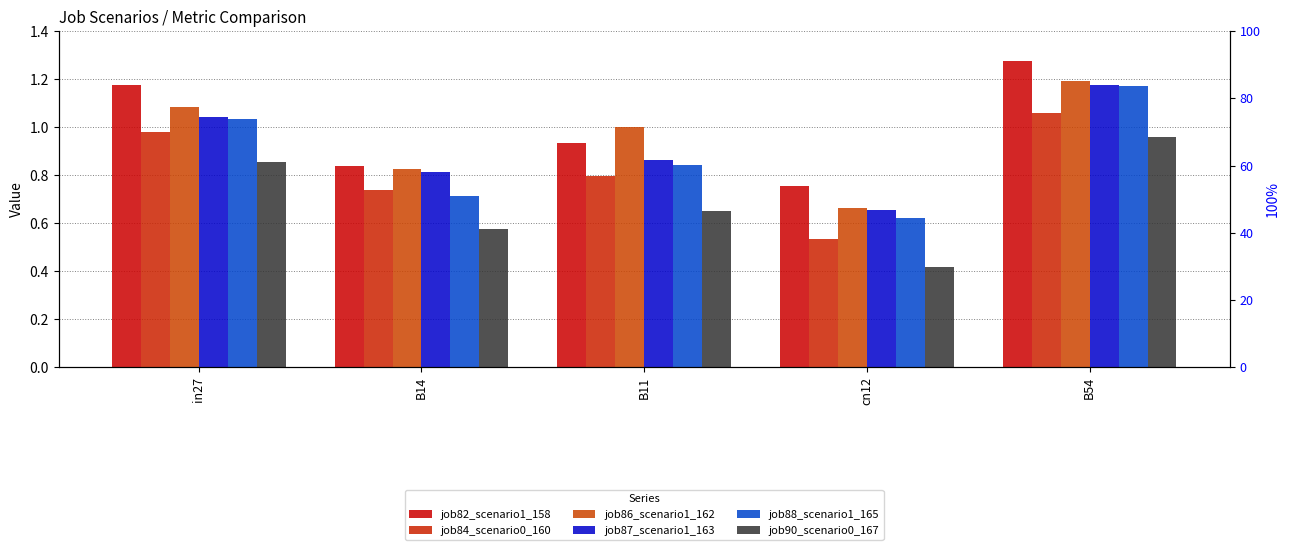

Which category has the lowest value in the job90_scenario0_167 series?

cn12